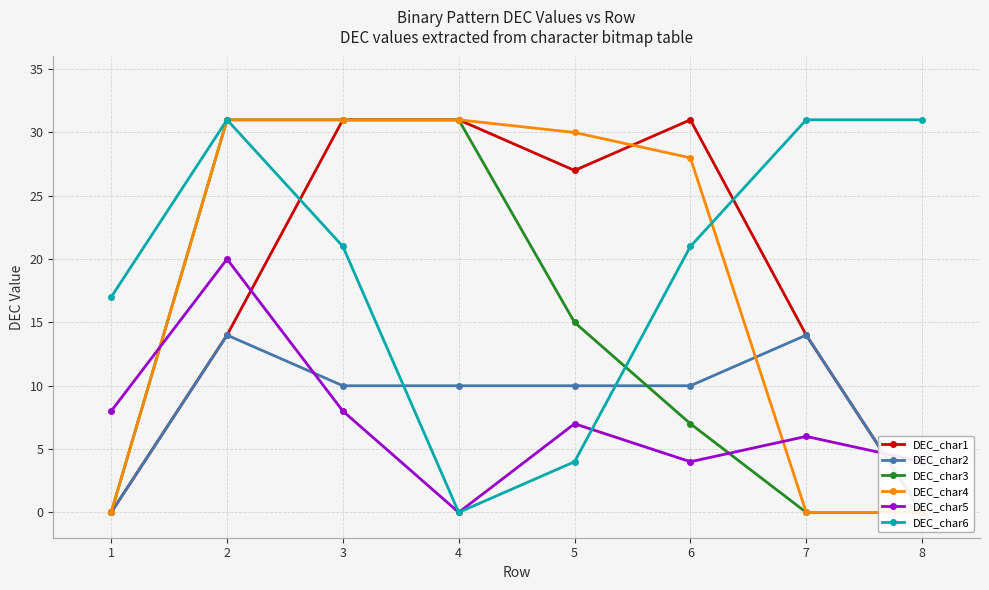

How many positive values does the DEC_char6 series have?

7